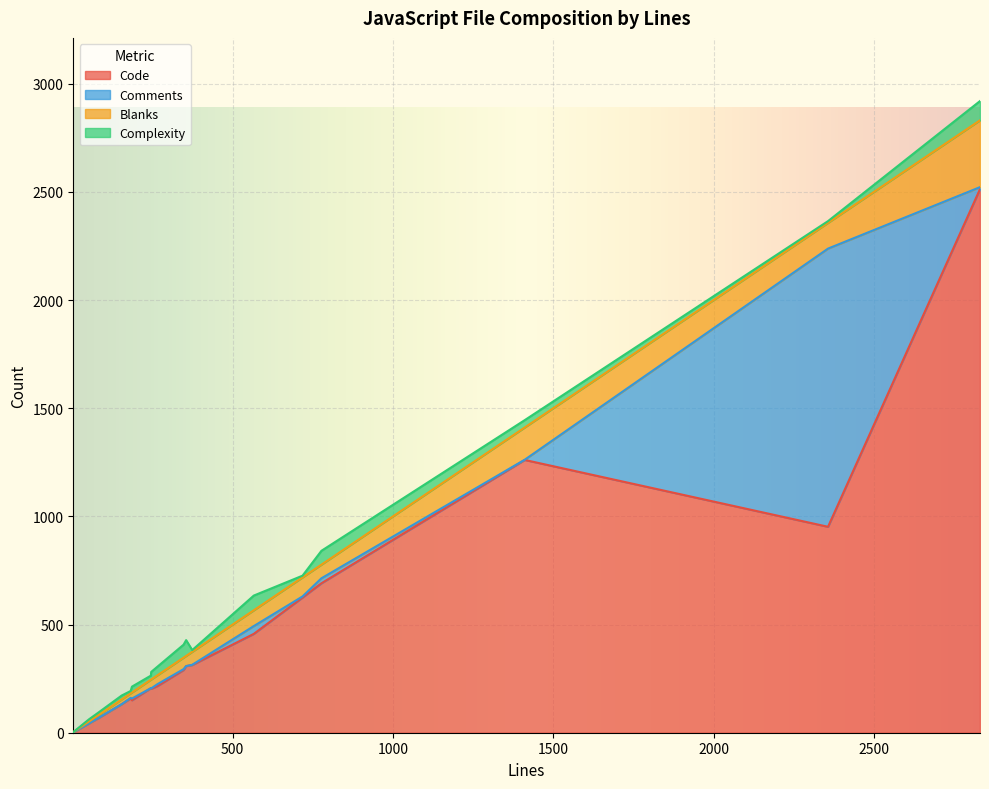

Between uploads.js(52) and translator.js(374), which series saw the biggest shift?

Code